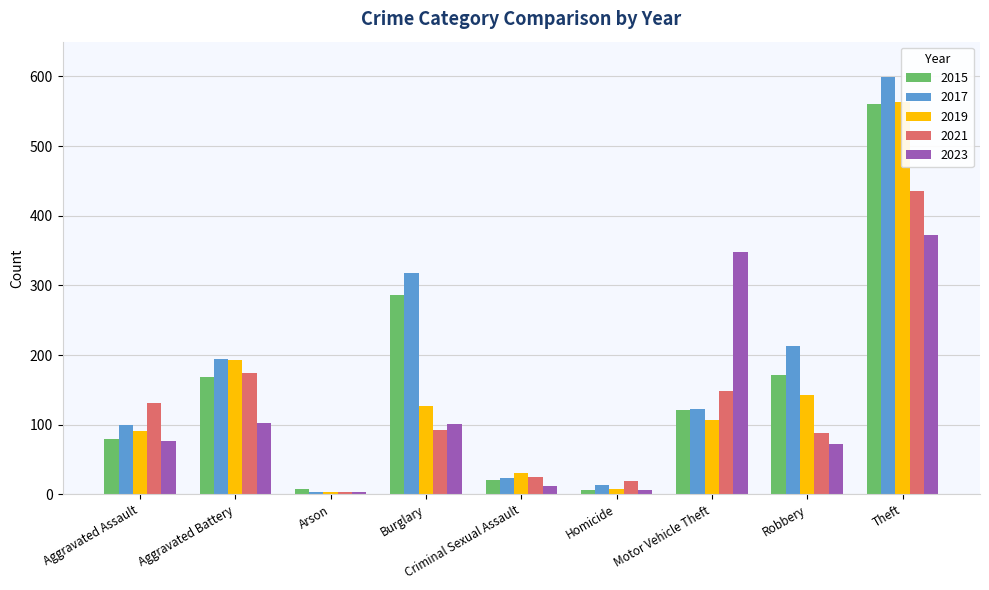

Is it true that 2023 equals 7 at Homicide?

True